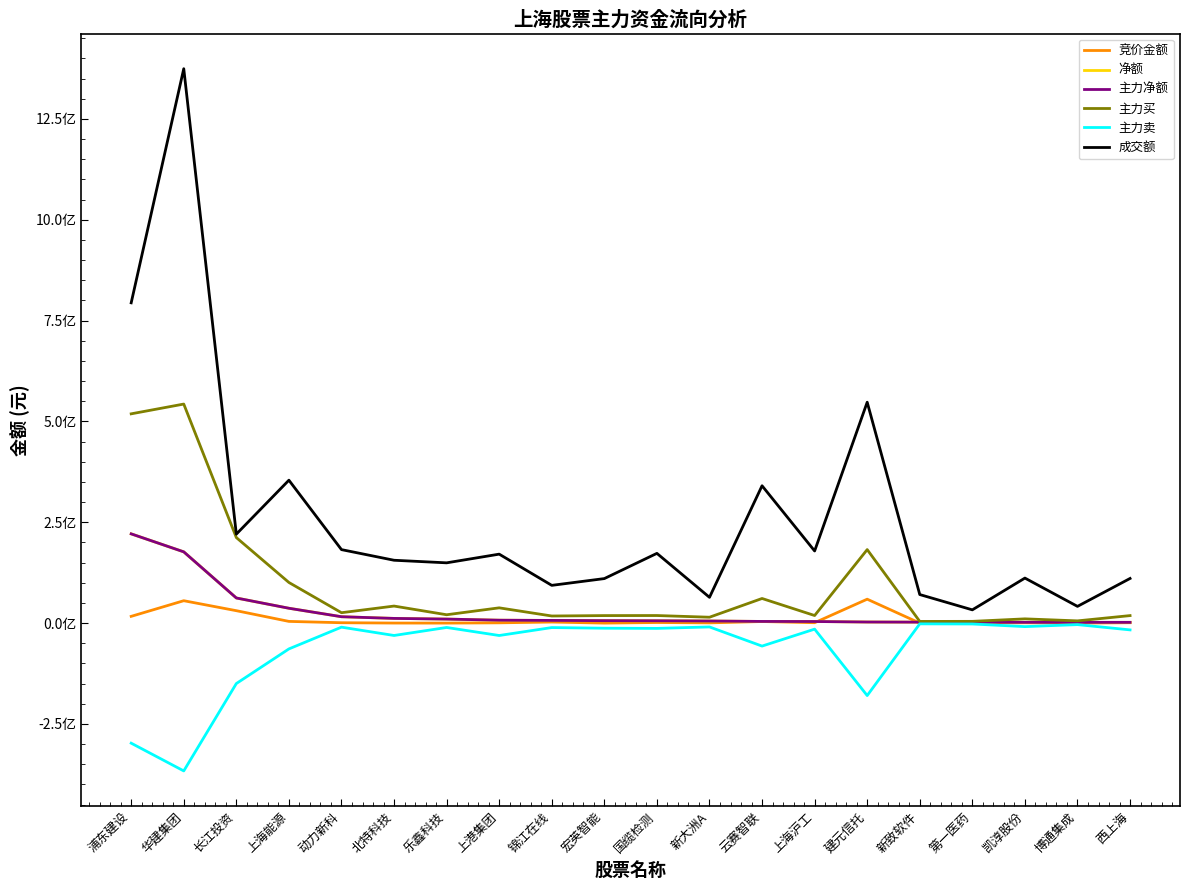

Reading left to right, extract all data points from this chart.

竞价金额: 16817688	55610755	30873946	4321410	1014730	228985	116320	785260	2703420	114752	1563320	685536	3990546	1070320	59393880	130679	136530	891568	33110	1062915
净额: 221366939	176764516	62378660	36915220	15918155	11734494	10063995	7281632	6737748	6153279	5840001	5271574	4230864	4030812	2780692	2483041	2335225	2018849	1977112	1967960
主力净额: 221366939	176764516	62378660	36915220	15918155	11734494	10063995	7281632	6737748	6153279	5840001	5271574	4230864	4030812	2780692	2483041	2335225	2018849	1977112	1967960
主力买: 518976289	543189266	212158223	100829975	25873026	42345991	20808583	37935555	17714316	18721310	18858816	14668132	61130212	18882484	182340155	4244768	4426340	10623059	5623273	18706309
主力卖: -297609350	-366424750	-149779563	-63914755	-9954871	-30611497	-10744588	-30653923	-10976568	-12568031	-13018815	-9396558	-56899348	-14851672	-179559463	-1761727	-2091115	-8604210	-3646161	-16738349
成交额: 794195037	1374674523	220655744	354419235	182290467	155927497	149516583	171068957	93692413	110468850	173017503	64001906	340627958	178939898	547757272	70875604	32959263	111732675	41562175	110779731